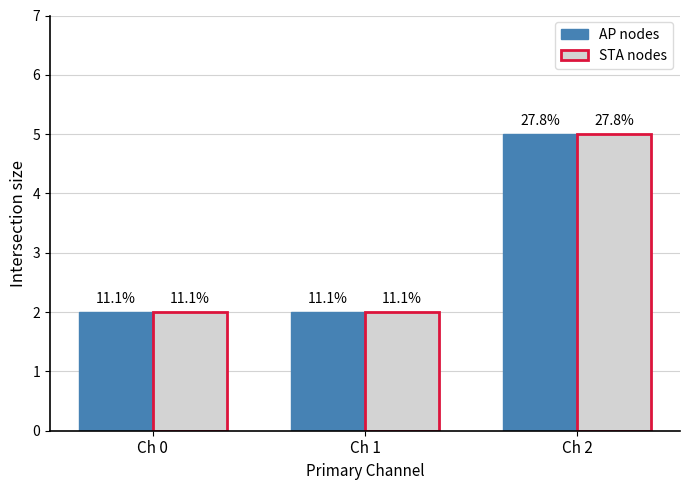

What is the minimum value shown in the chart?

2